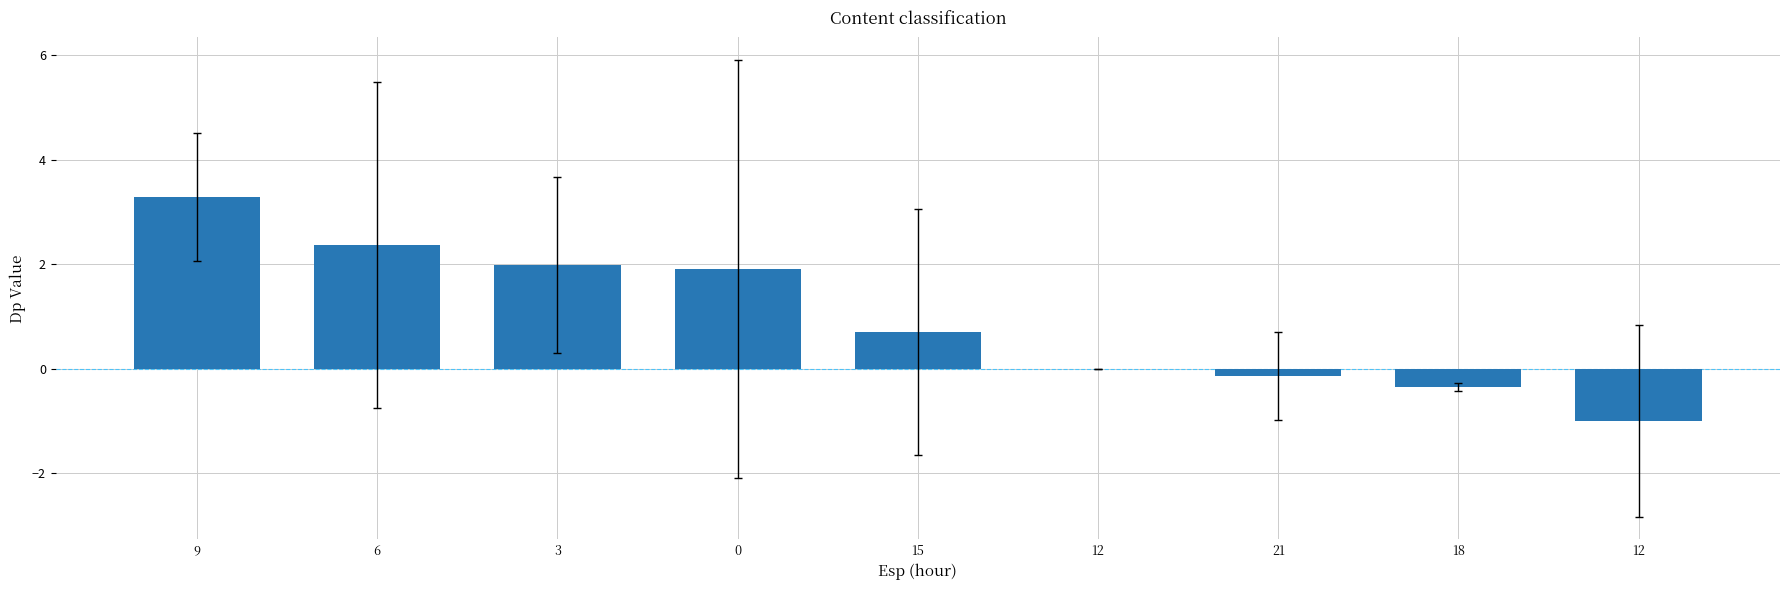

List the labels in order of value, smallest first.

12, 18, 21, 12, 15, 0, 3, 6, 9